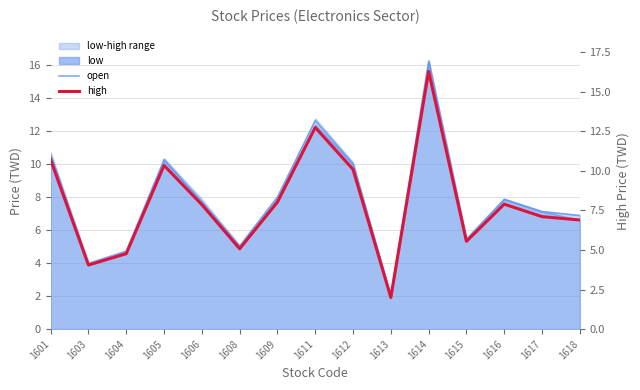

At which category does high reach its first local peak?

1605